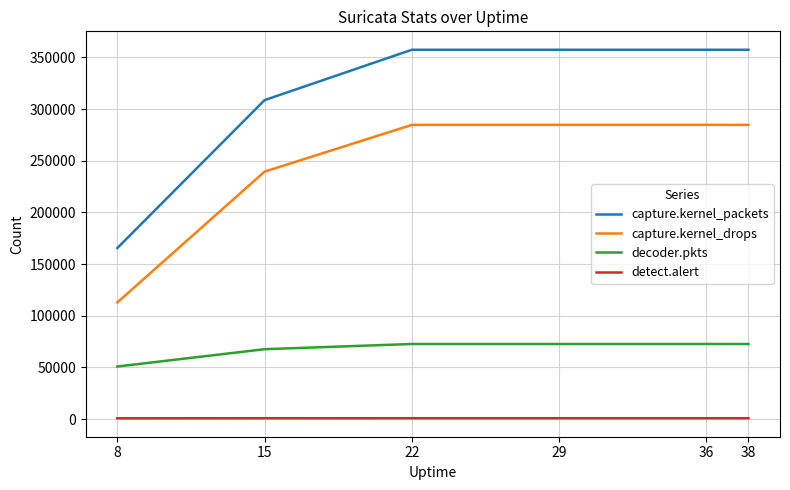

Which series has the largest total across all categories?

capture.kernel_packets